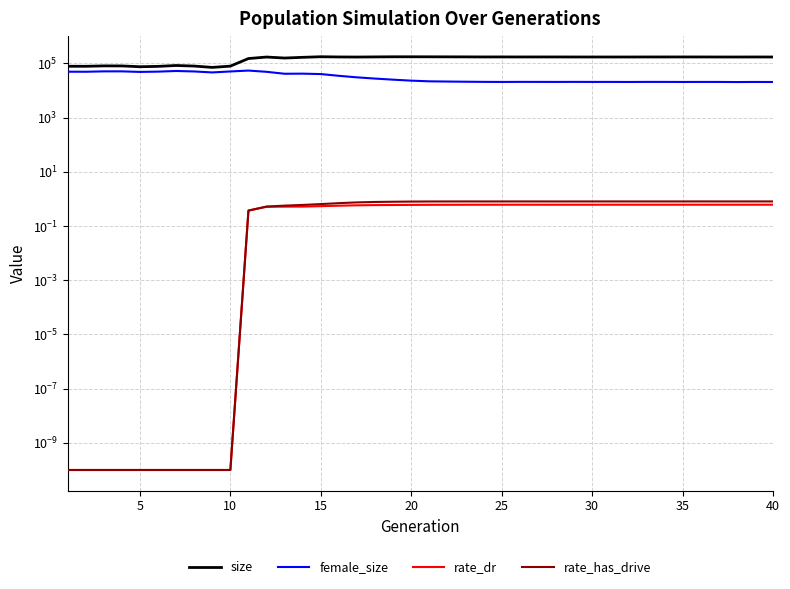

What is the greatest value displayed?

175766.0